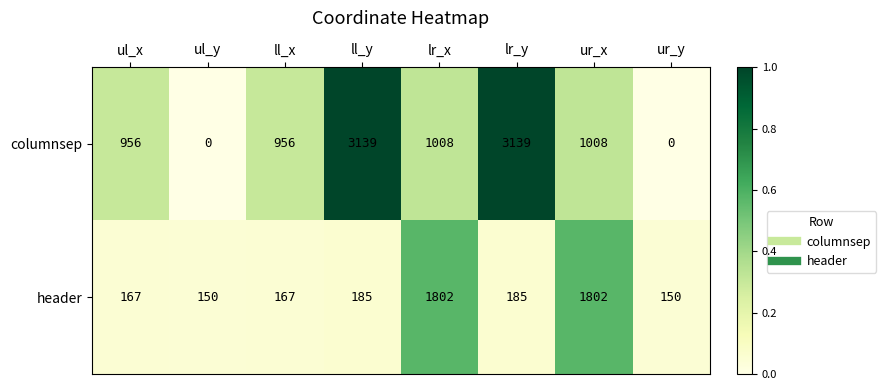

What is the difference between the header values at ul_x and ll_y?

18